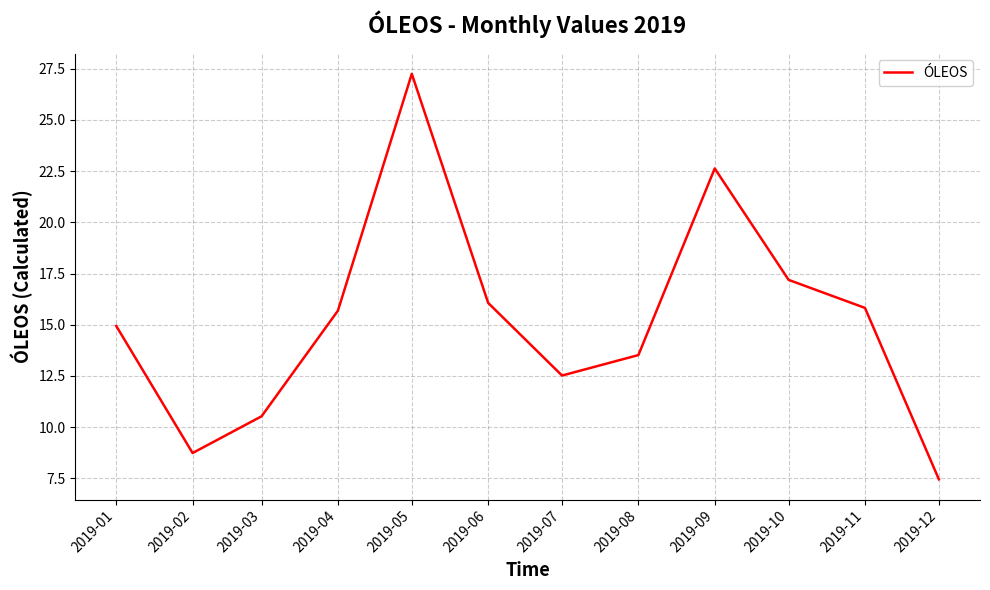

What is the difference between the maximum and minimum values?

19.8